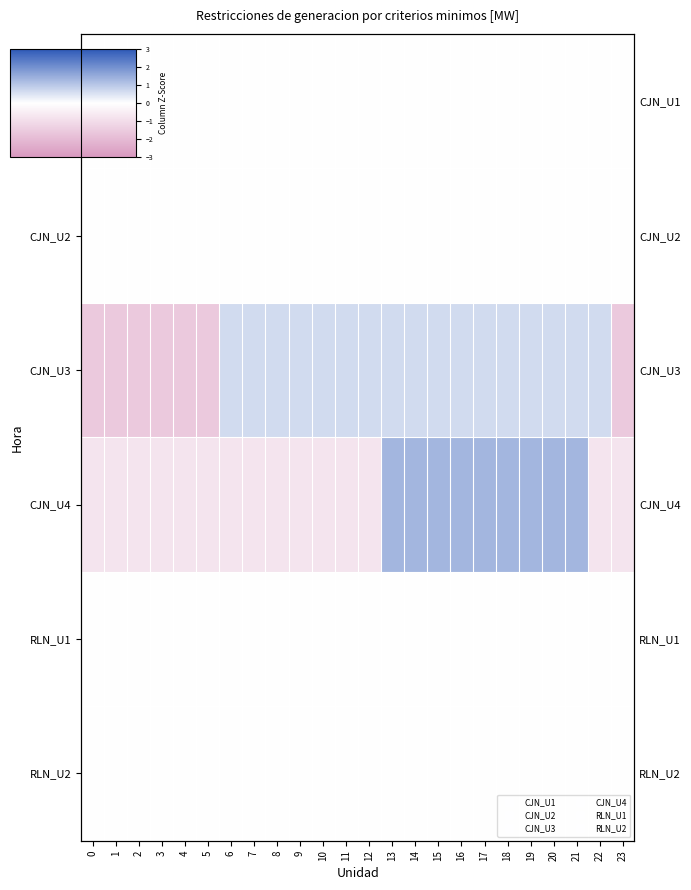

Which series has the widest spread of values?

CJN_U3